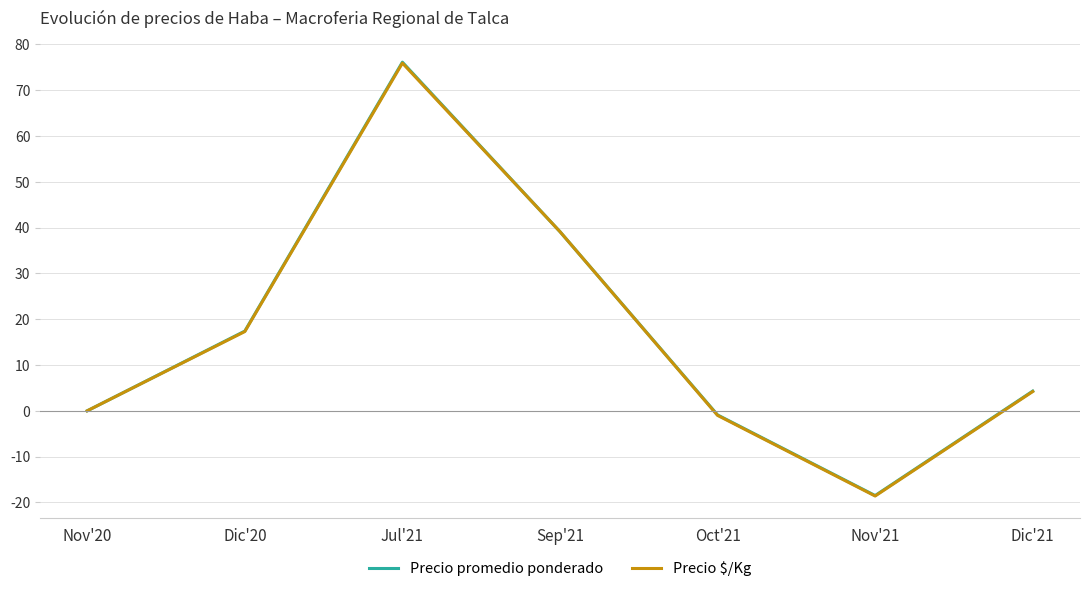

At which category is the sum across all series the highest?

Jul'21